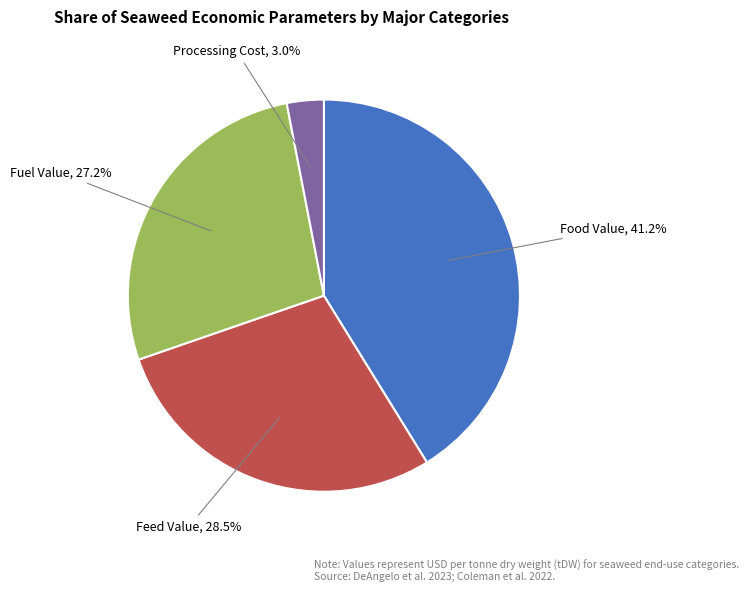

Is there any slice that represents more than half of the pie?

No